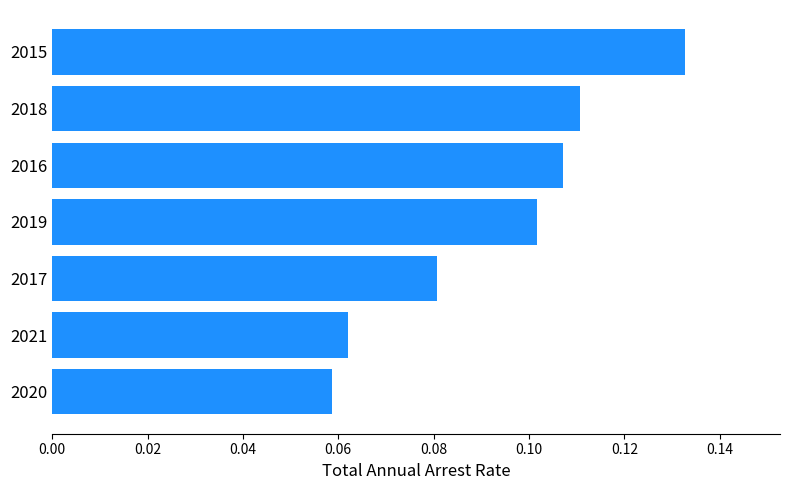

Which category has the highest value across all series?

2015